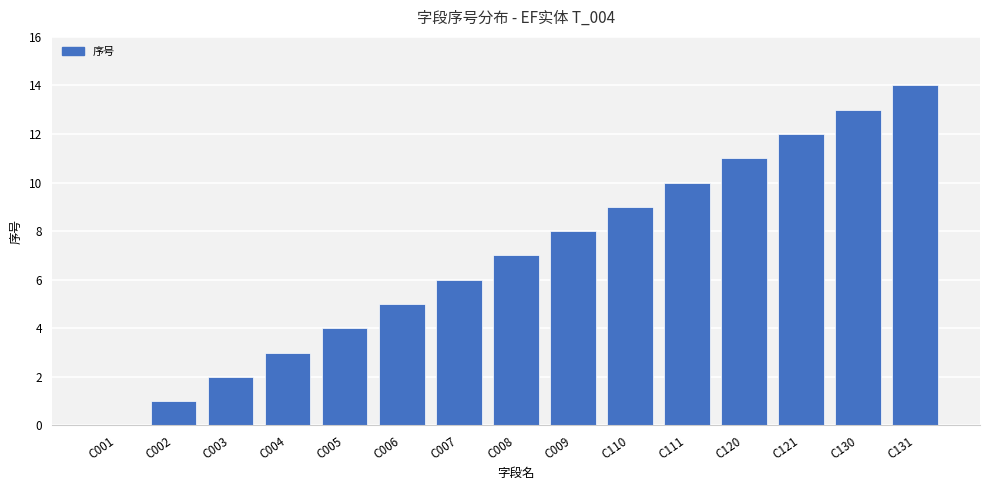

Which category has the highest value across all series?

C131